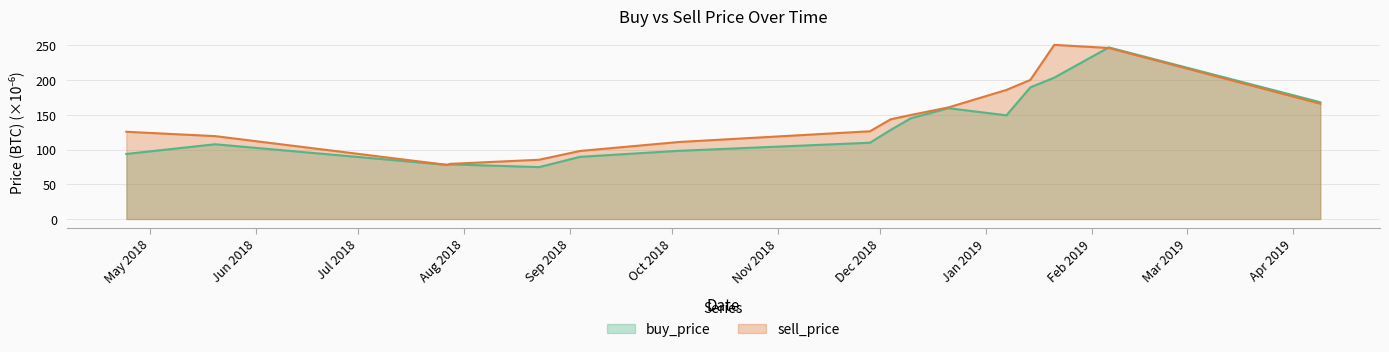

What is the average value of the sell_price series?

145.4